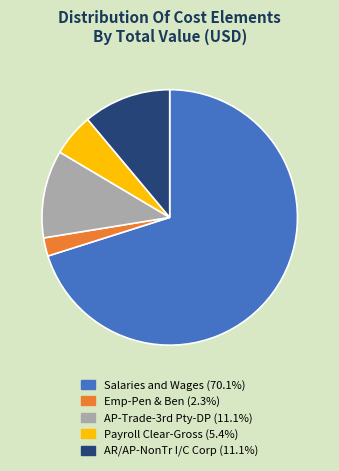

Do Salaries and Wages (70.1%) and Emp-Pen & Ben (2.3%) together represent more than half of the pie?

Yes